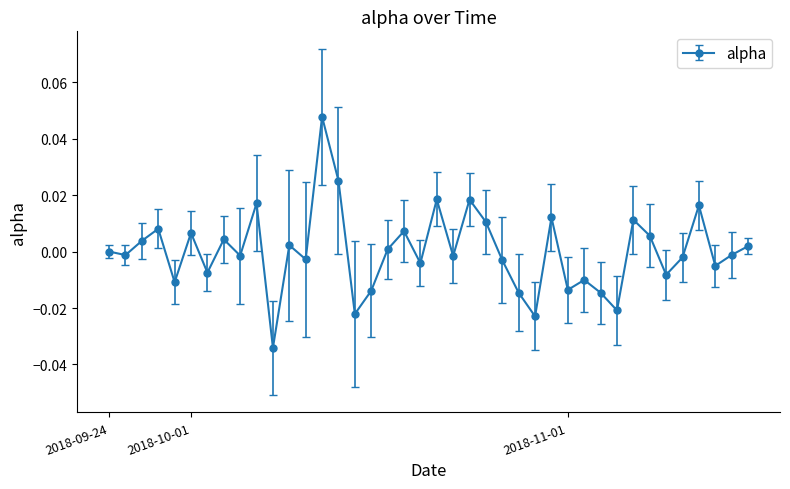

How many interior local peaks (higher than both neighbors) does the data have?

13